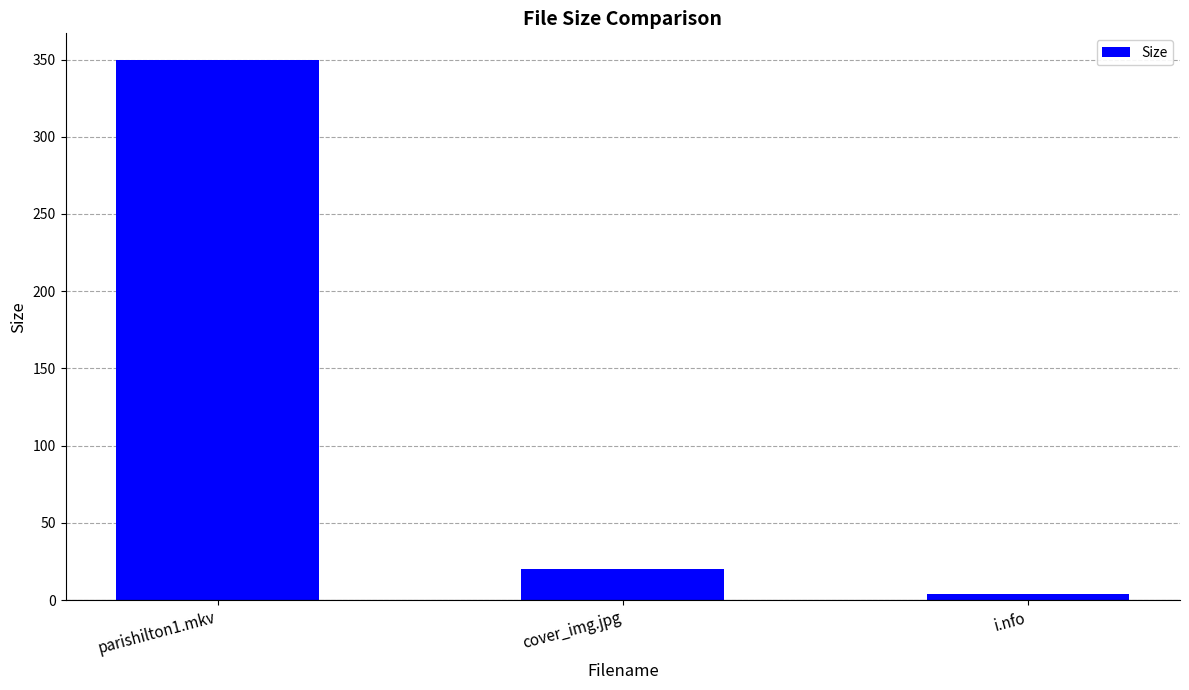

Approximately how many times larger is the value at i.nfo compared to cover_img.jpg?

0.2